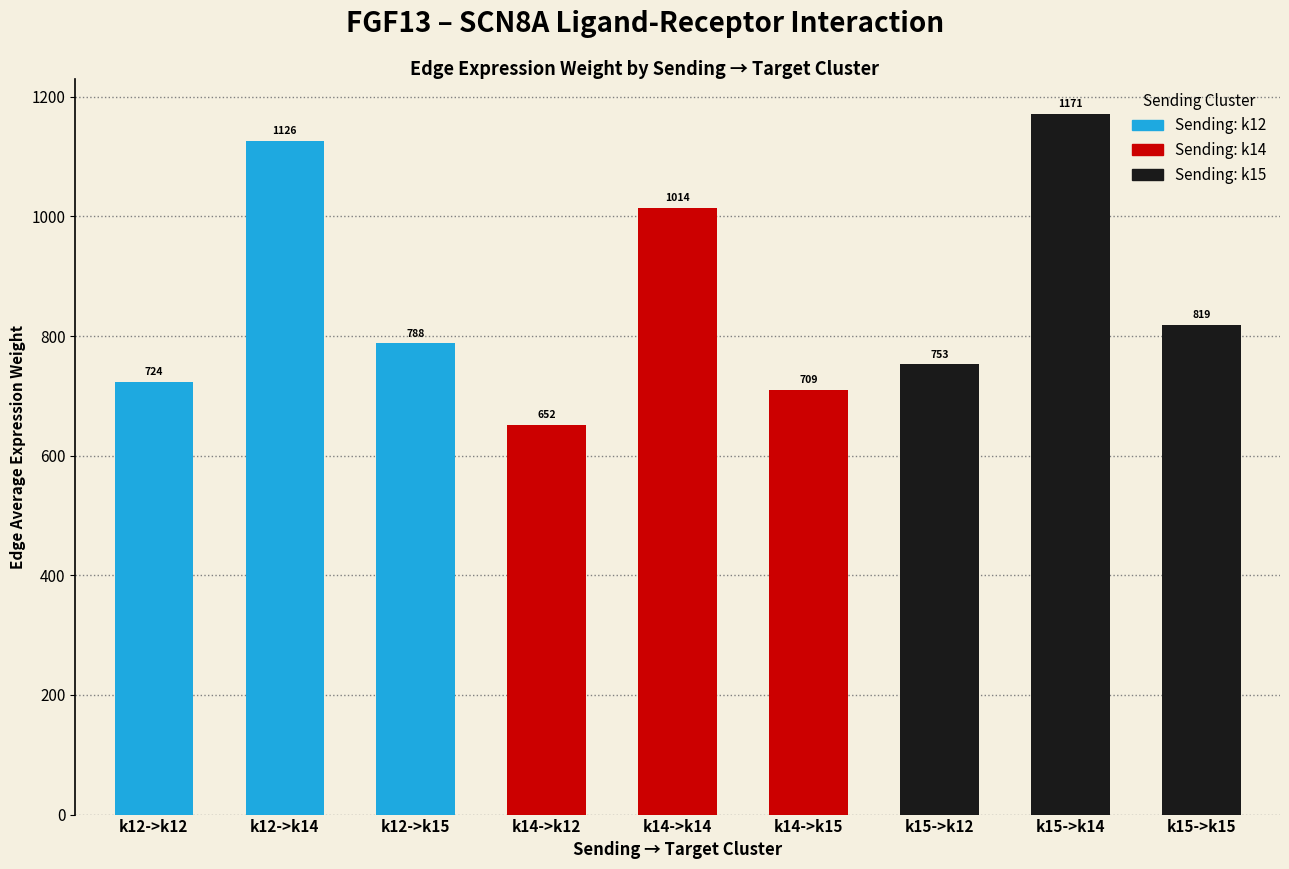

Where is the data nearest to the value 911?

k15->k15